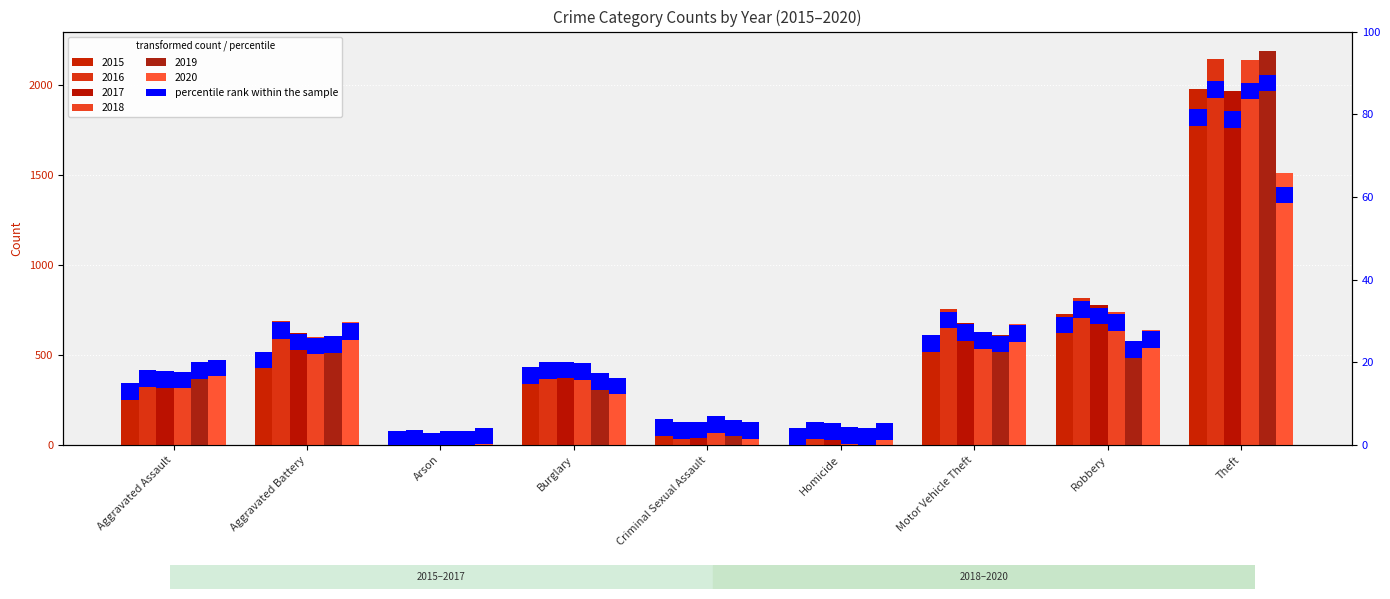

What is the difference between the maximum and minimum values in the 2016 series?

2108